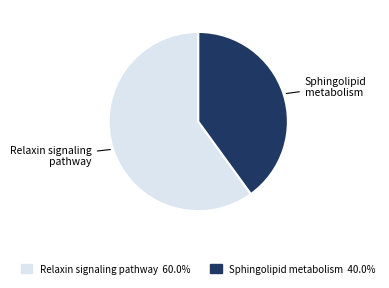

Is there a majority slice in this chart?

Yes